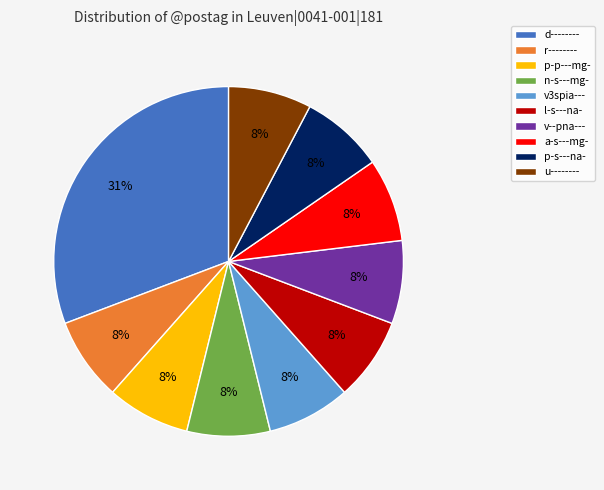

What is the largest slice in the pie chart?

d--------